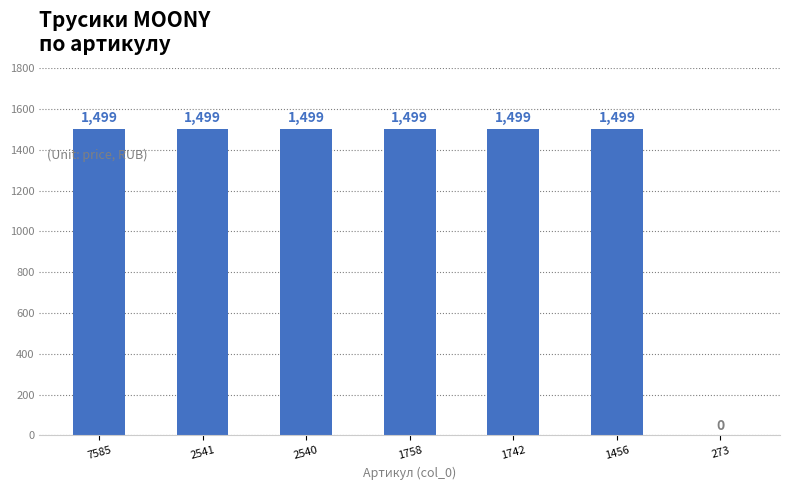

True or false: the data shows 1499 at 2540.

True